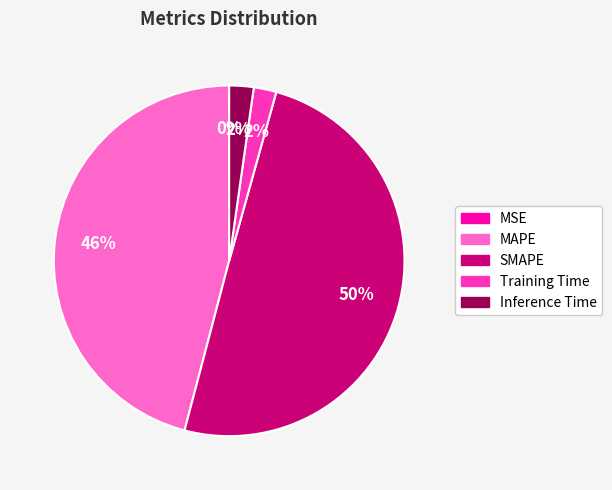

To the nearest percent, what portion does Inference Time represent?

2%